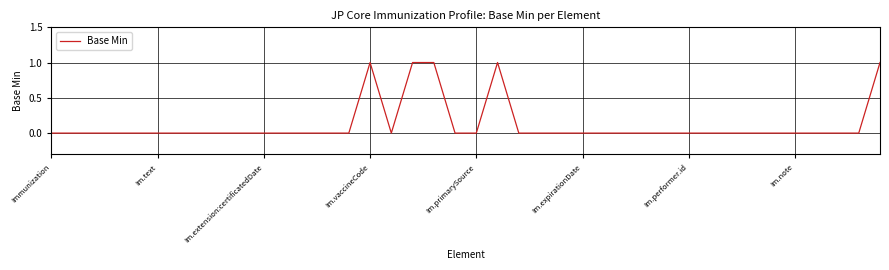

Does the chart display data point markers on the line(s)?

No